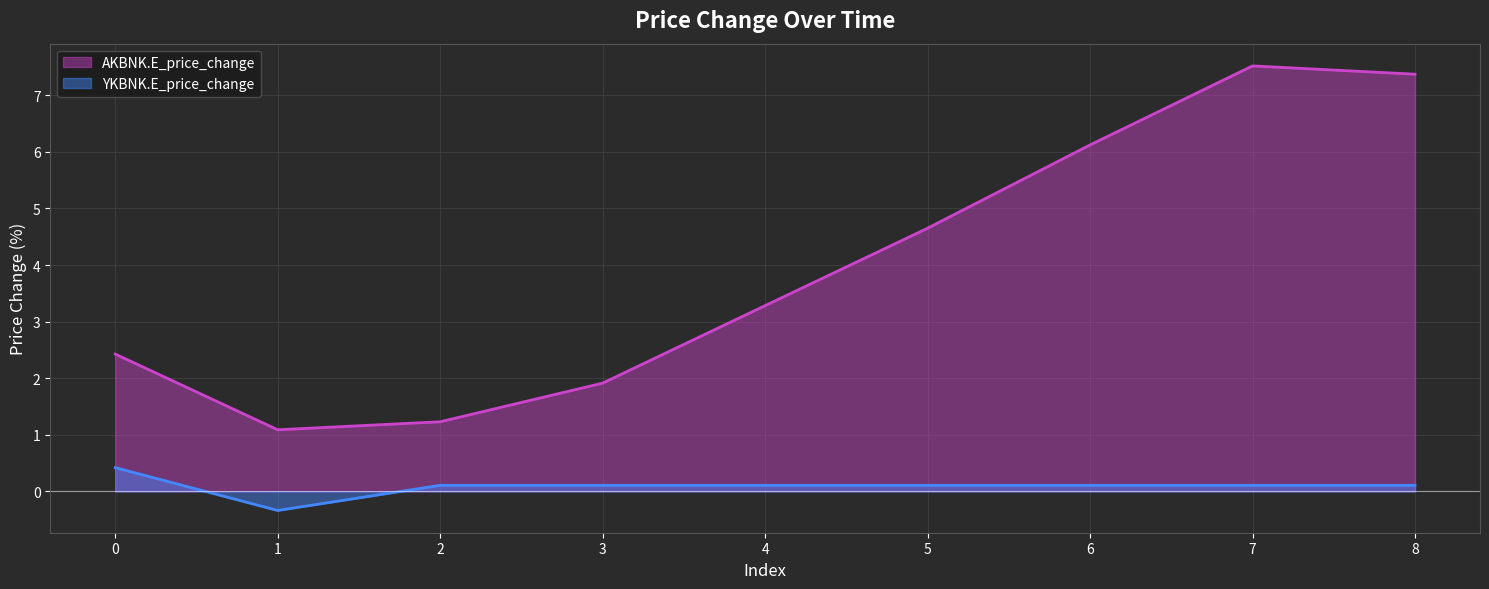

What is the minimum value shown in the chart?

-0.3